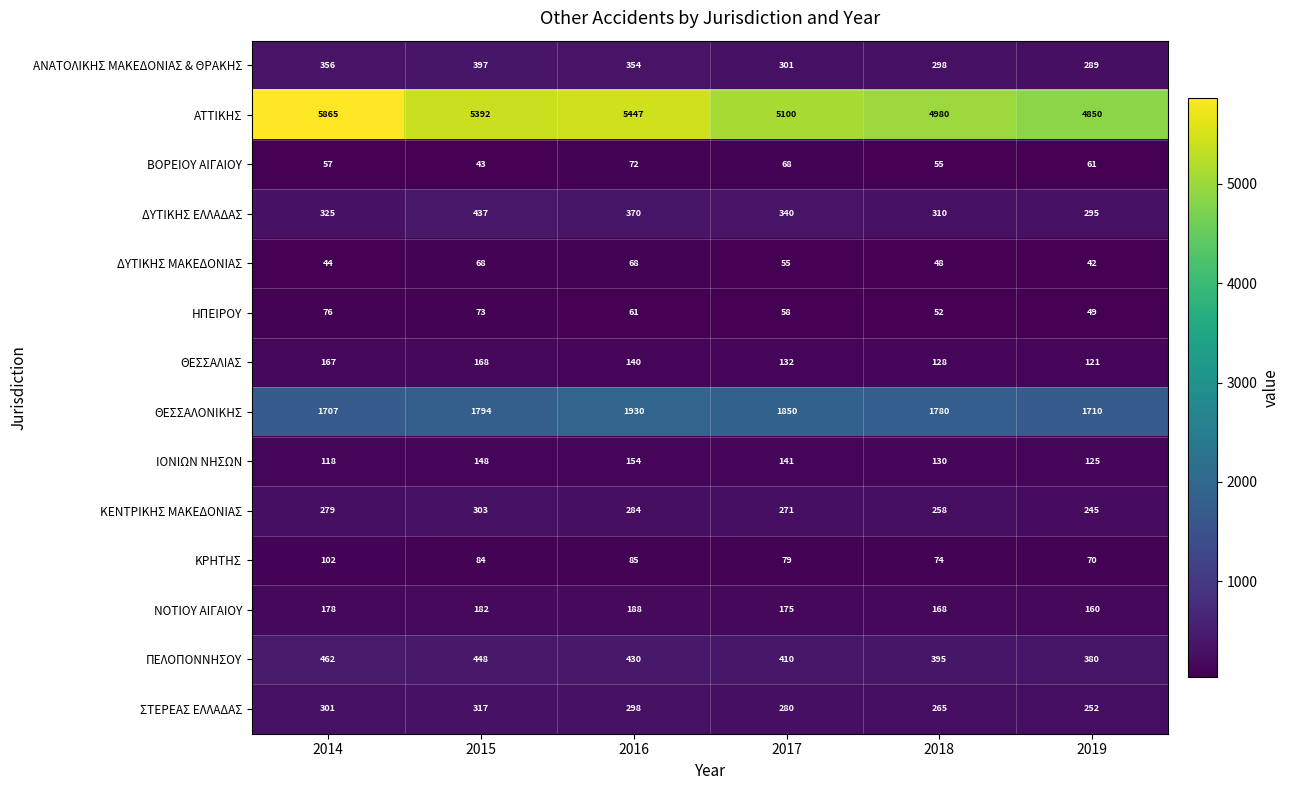

Which series has the largest total across all categories?

ΑΤΤΙΚΗΣ